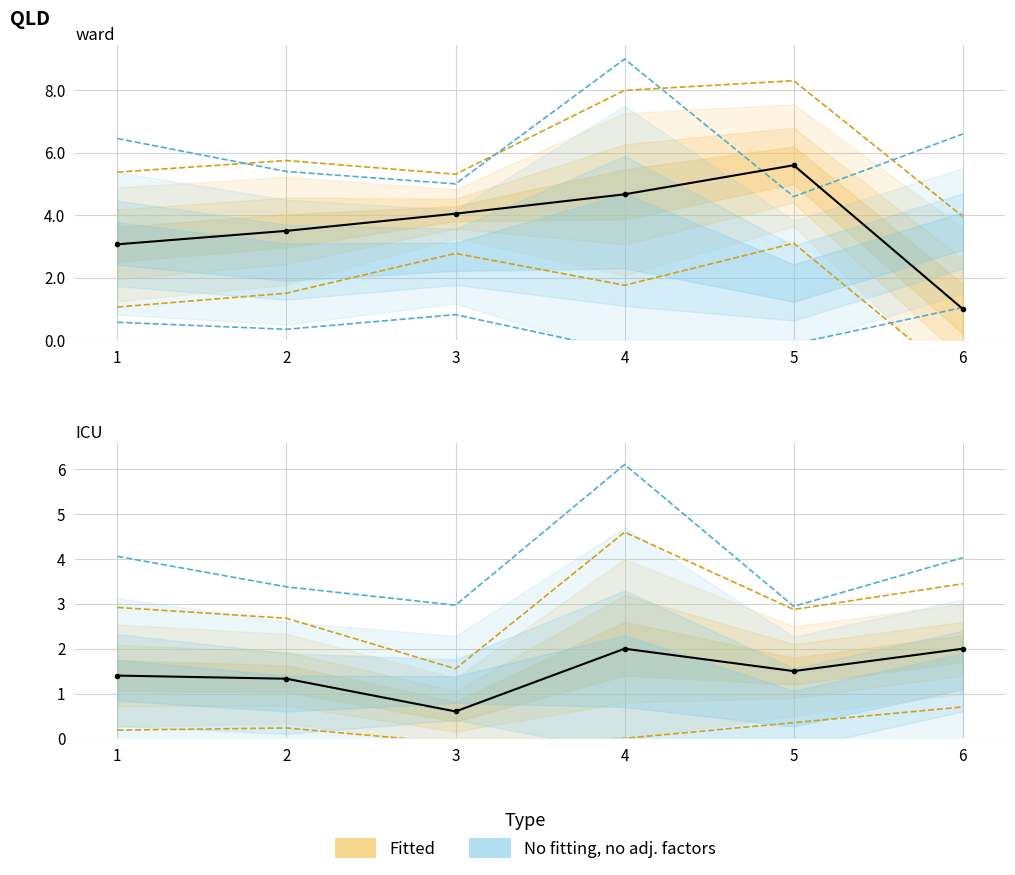

What is the sum of the col_1 values at 4 and 1?

3.4